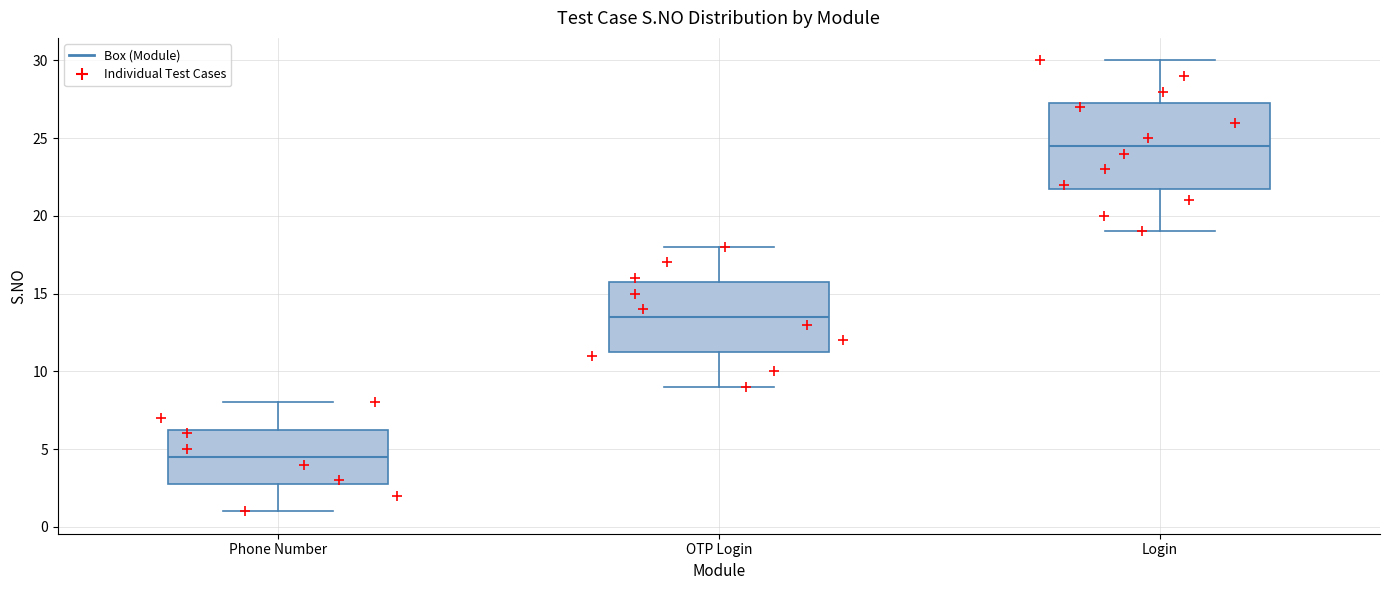

Reading left to right, read every box against the y-axis: the position of its median line, the range the box covers, and the ends of its whiskers. The values are not printed on the chart, so give them approximately, as read against the axis.

Phone Number: median 4.5, box 3.0 to 6.5, whiskers 1.0 to 8.0
OTP Login: median 13.5, box 11.5 to 16.0, whiskers 9.0 to 18.0
Login: median 24.5, box 22.0 to 27.5, whiskers 19.0 to 30.0